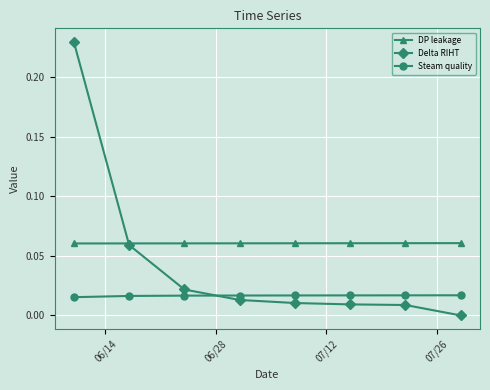

Which series has the largest range (max minus min)?

Delta RIHT